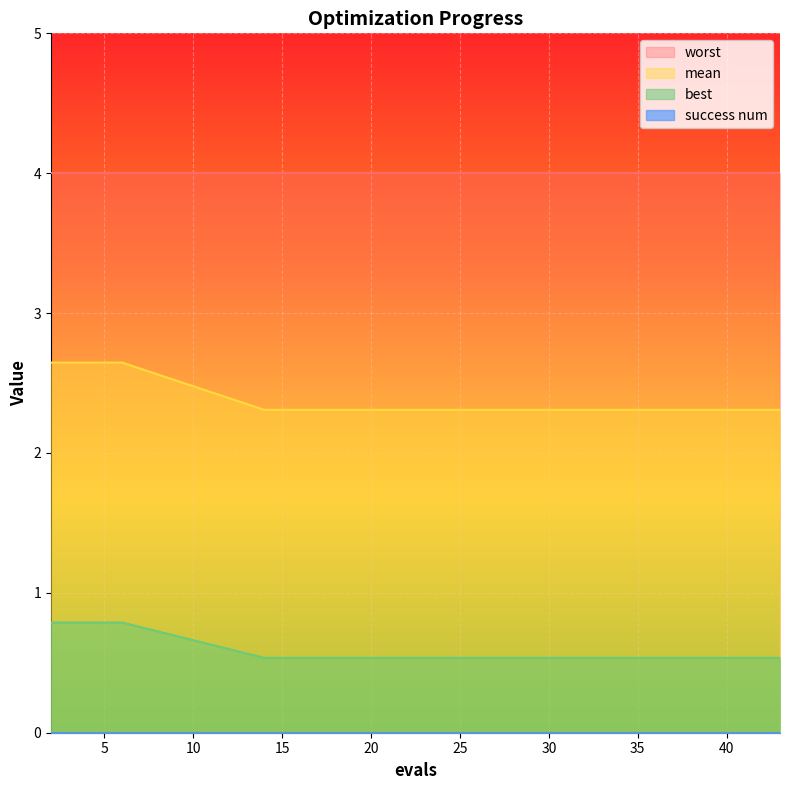

What is the value of the best point at the 16th from the left?

0.5